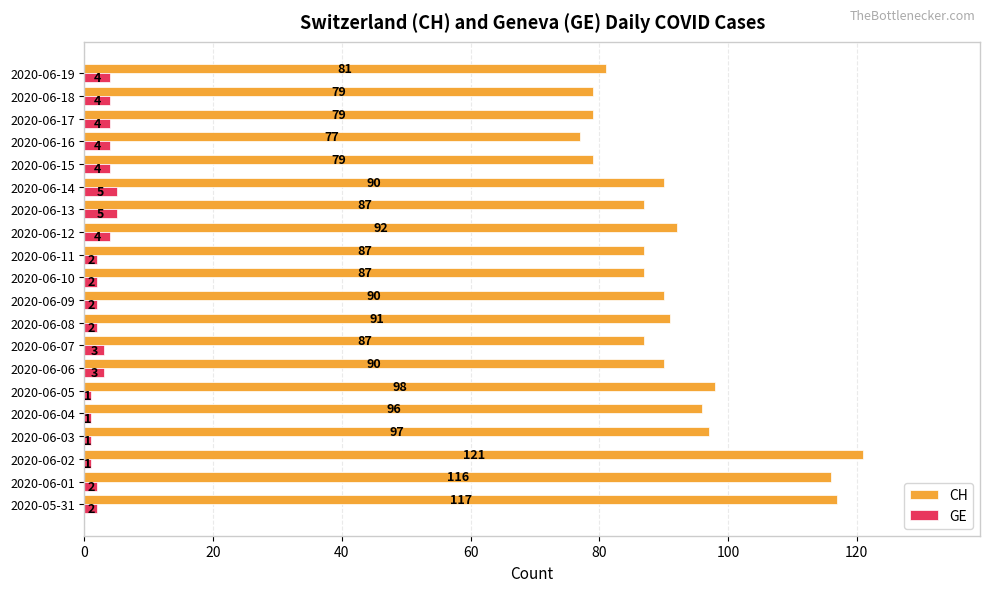

How many distinct data groups are displayed?

2